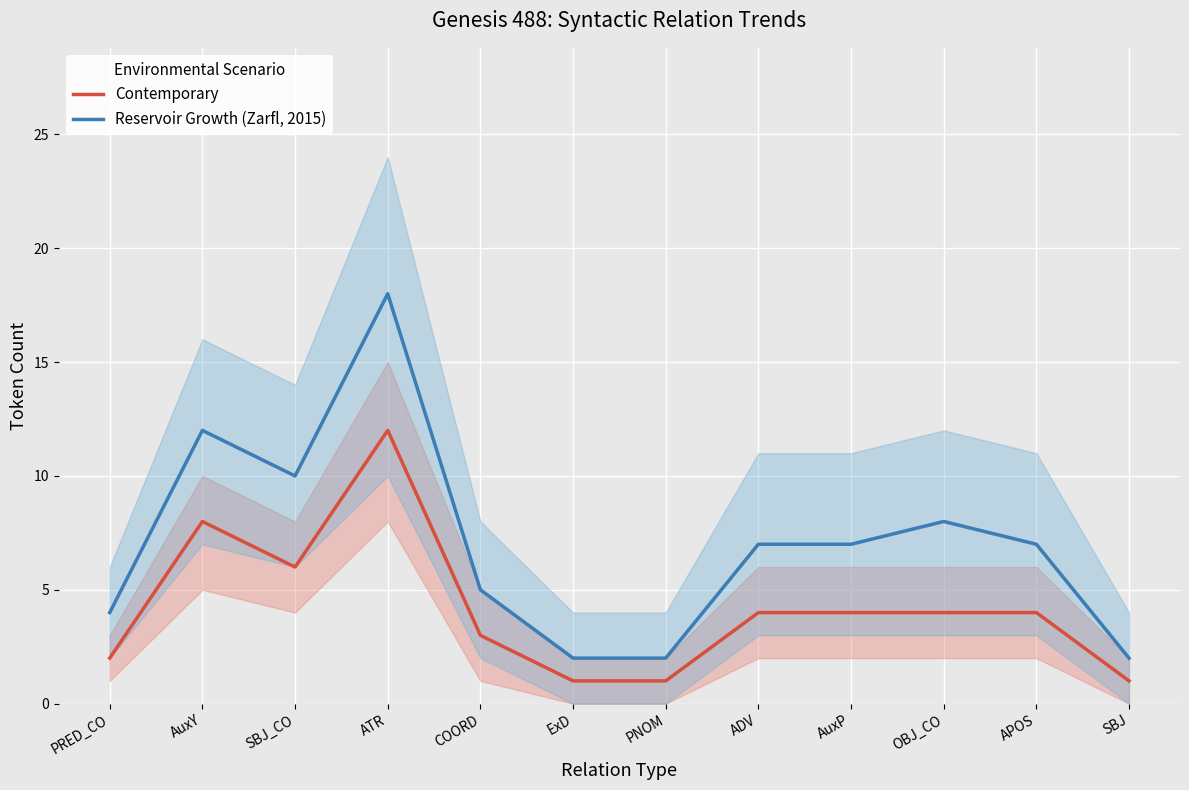

What is the minimum value for Reservoir Growth (Zarfl, 2015)?

2